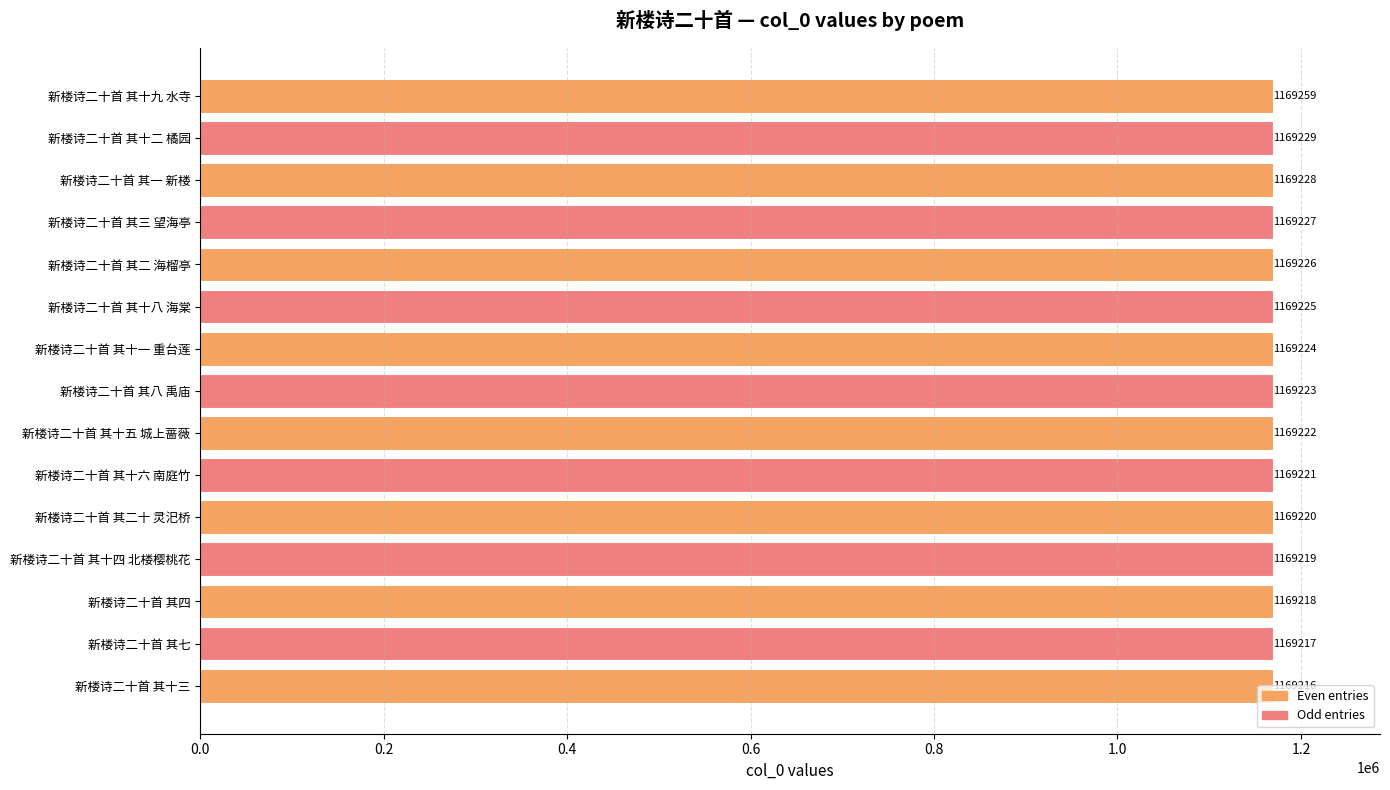

Where is the data nearest to the value 1169237?

新楼诗二十首 其十二 橘园